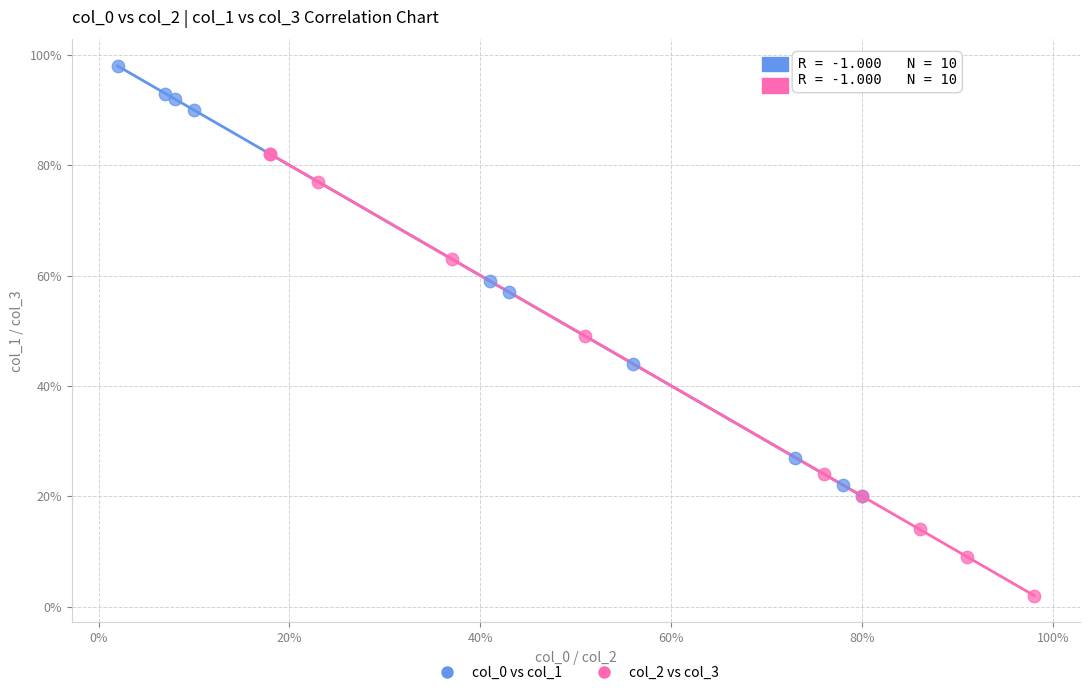

Which series reaches the minimum Y coordinate?

col_2 vs col_3